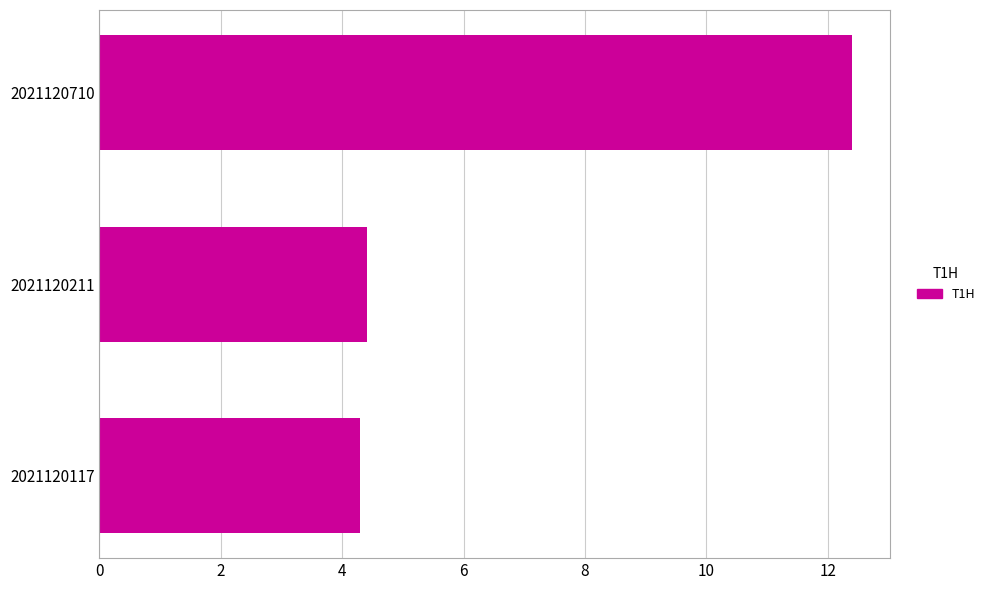

What is the approximate value at 2021120117?

4.3